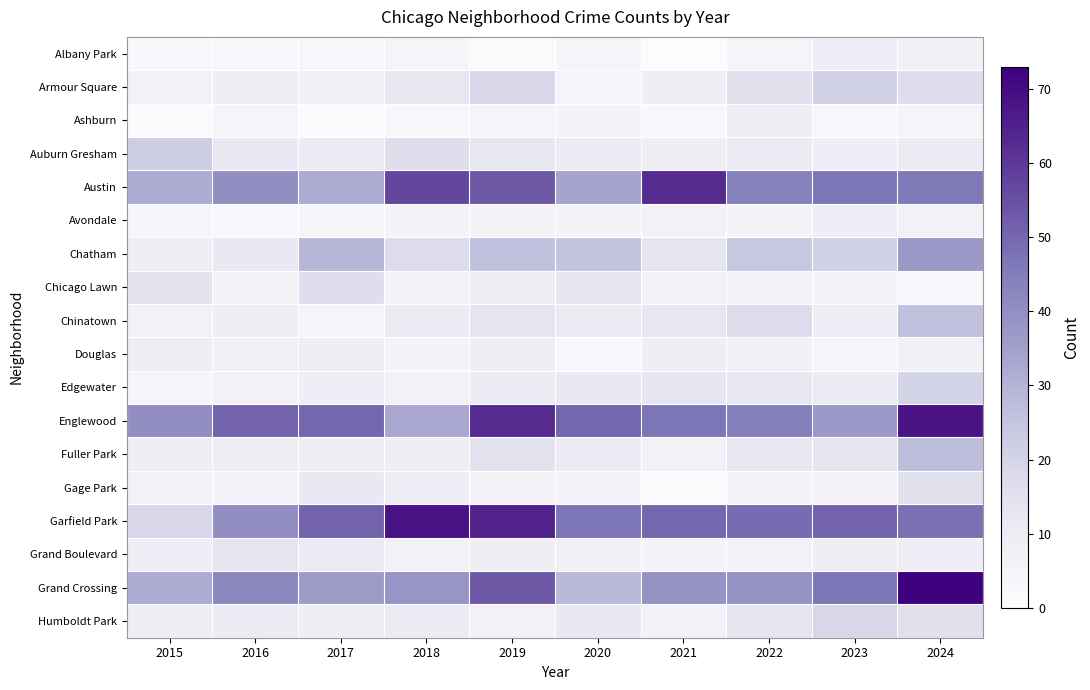

At how many categories does at least one series exceed 47?

9